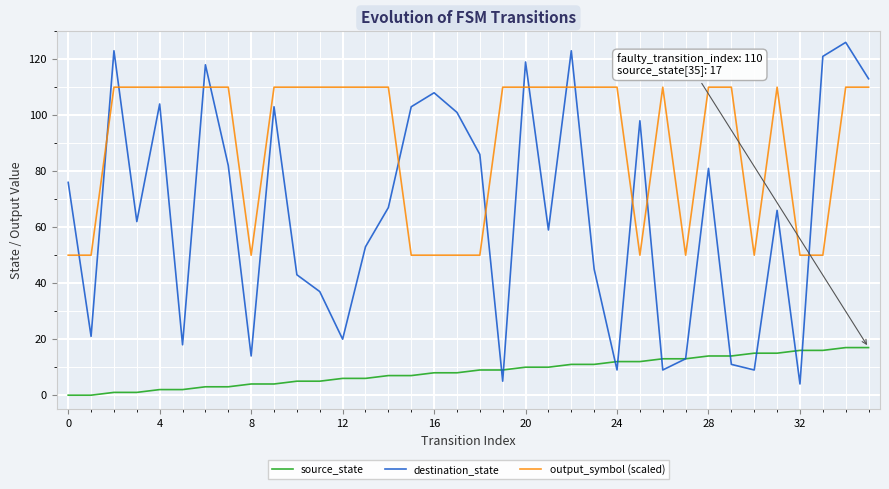

What are all the series names shown in the legend?

source_state, destination_state, output_symbol (scaled)